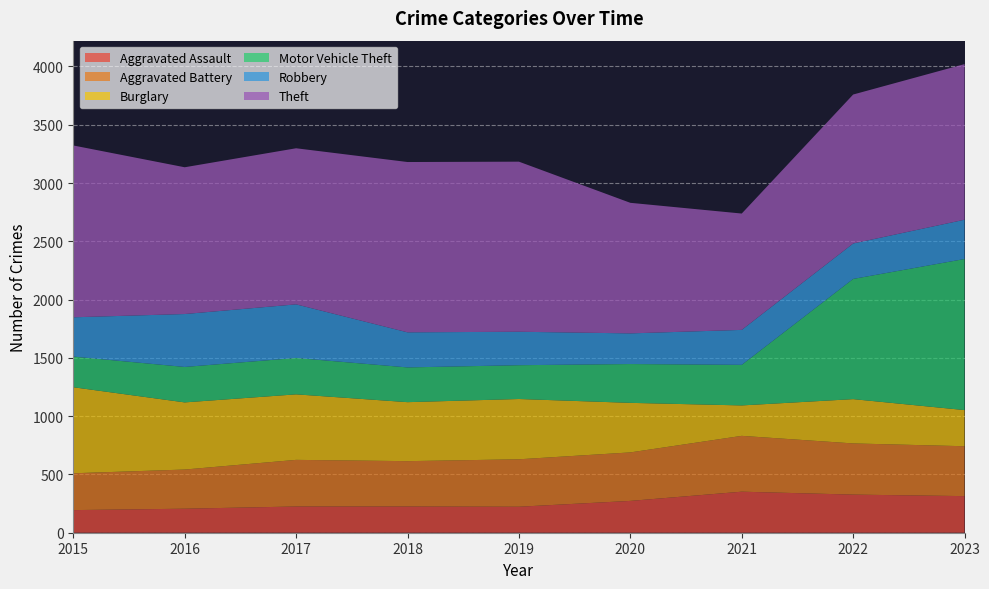

Reading right to left, list all the values displayed in this chart.

Aggravated Assault: 2023=314	2022=327	2021=352	2020=273	2019=223	2018=225	2017=225	2016=206	2015=194
Aggravated Battery: 2023=428	2022=439	2021=479	2020=416	2019=407	2018=389	2017=400	2016=336	2015=316
Burglary: 2023=310	2022=380	2021=261	2020=425	2019=517	2018=506	2017=562	2016=576	2015=738
Motor Vehicle Theft: 2023=1296	2022=1031	2021=348	2020=333	2019=290	2018=298	2017=312	2016=304	2015=263
Robbery: 2023=337	2022=304	2021=300	2020=263	2019=287	2018=301	2017=460	2016=454	2015=337
Theft: 2023=1335	2022=1278	2021=998	2020=1120	2019=1459	2018=1461	2017=1339	2016=1259	2015=1474